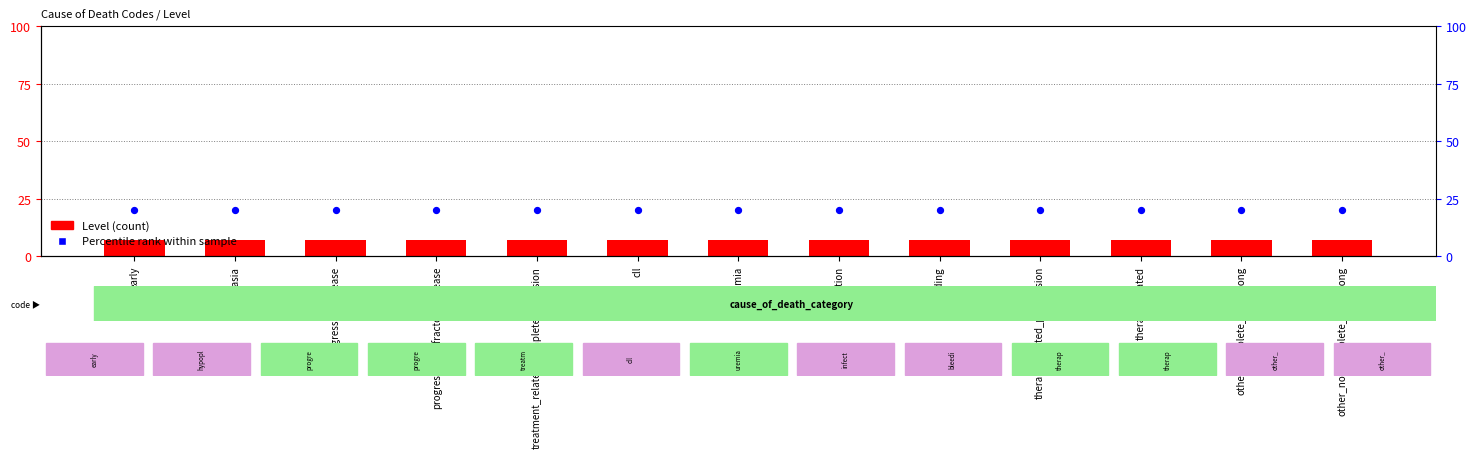

At how many categories does at least one series exceed 11?

13